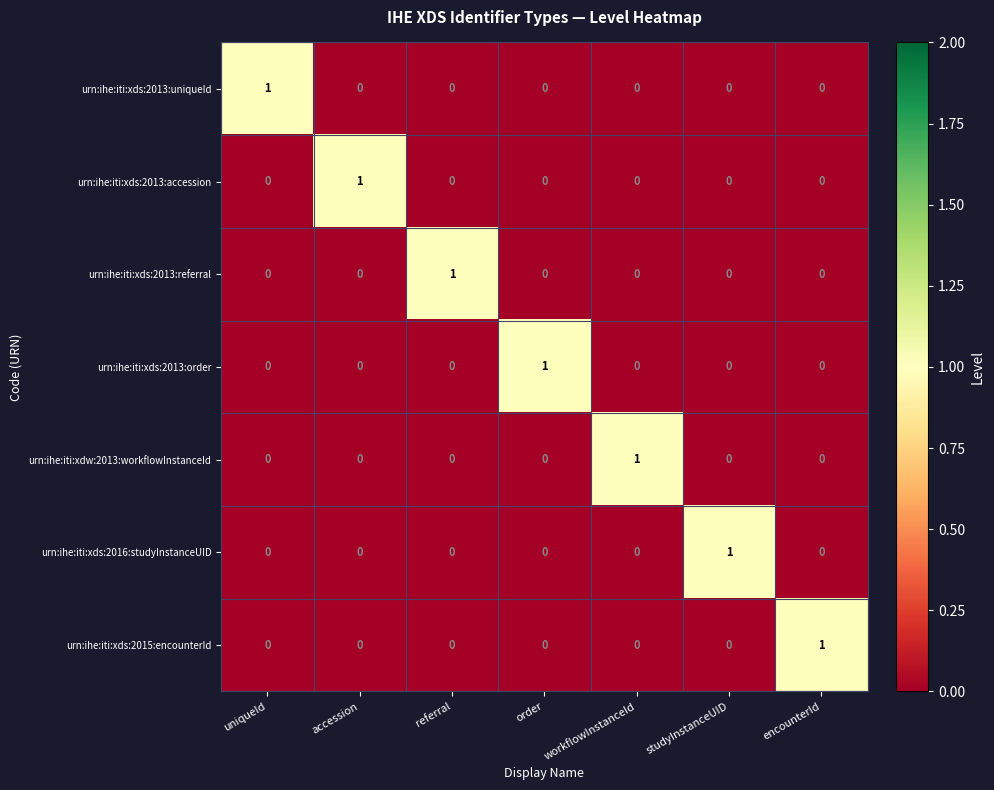

Count the number of data series in this chart.

7